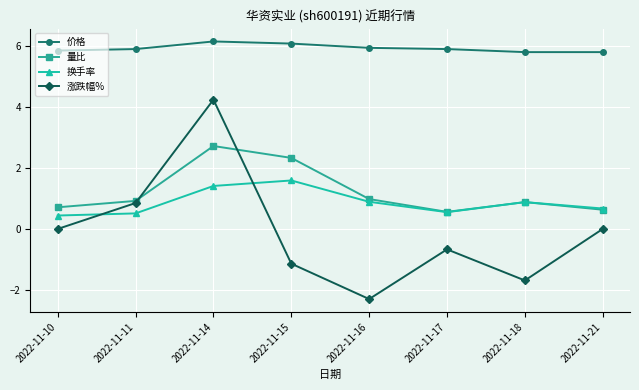

What is the value of the 涨跌幅% point at the 5th from the left?

-2.3